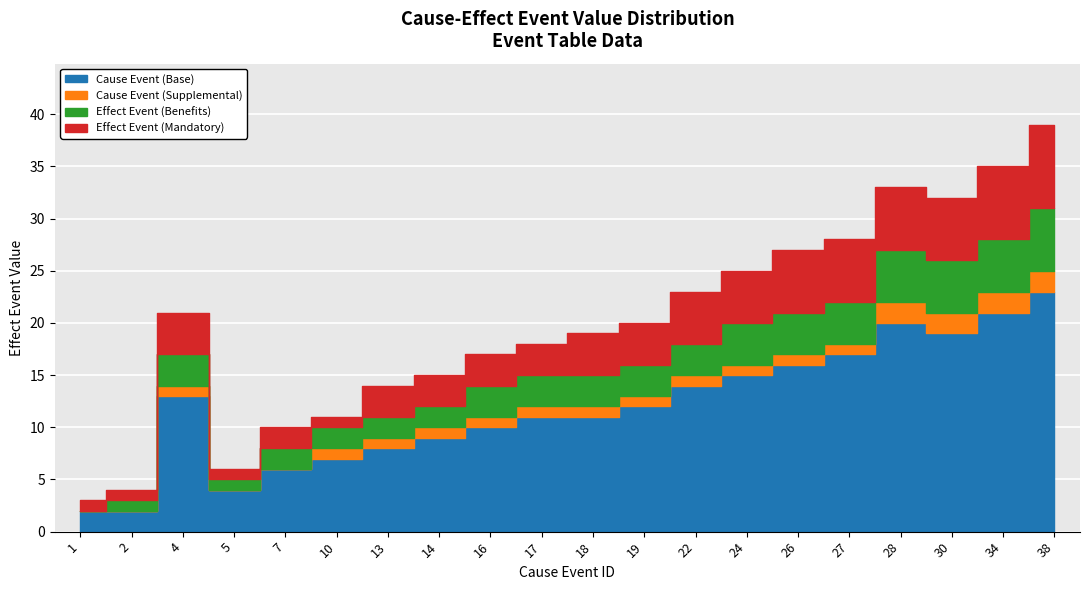

What is the approximate value at 38?

39